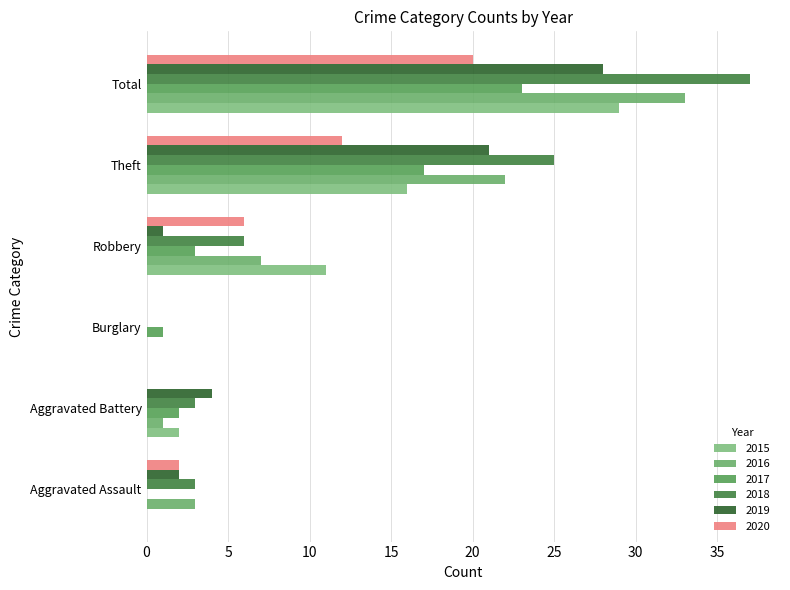

What is the spread (max minus min) of values at Aggravated Battery?

4